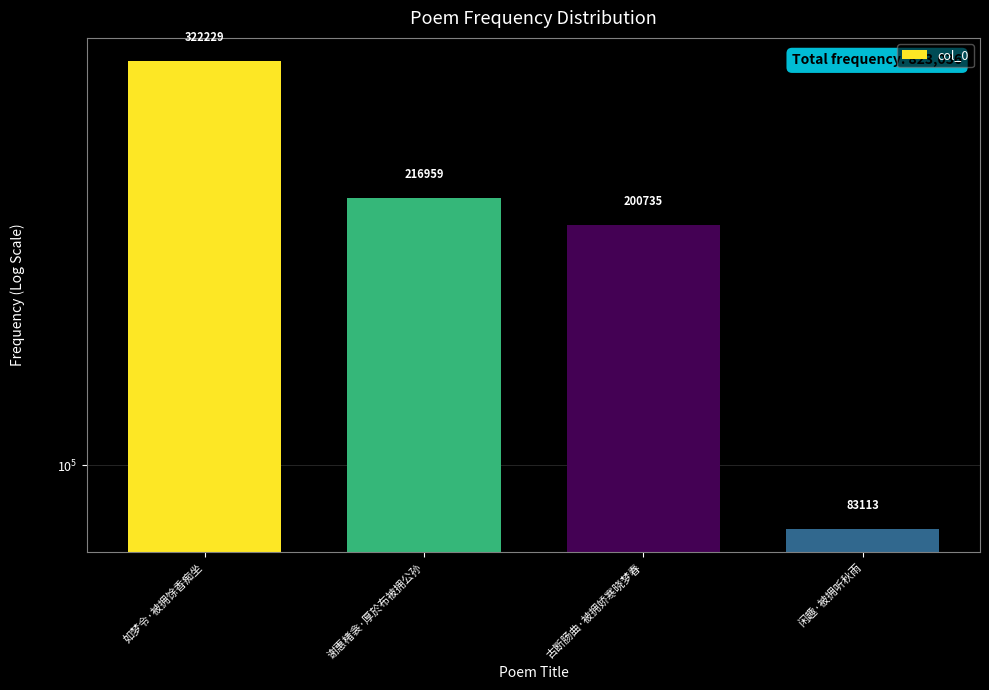

How many series are shown in this chart?

1